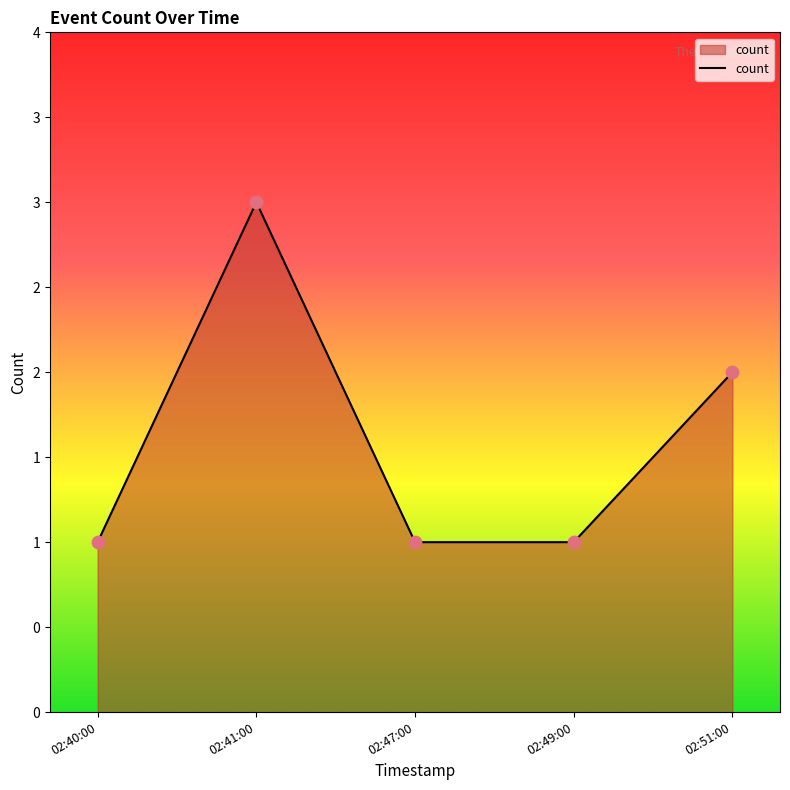

Is this an area chart (filled region under the line)?

Yes